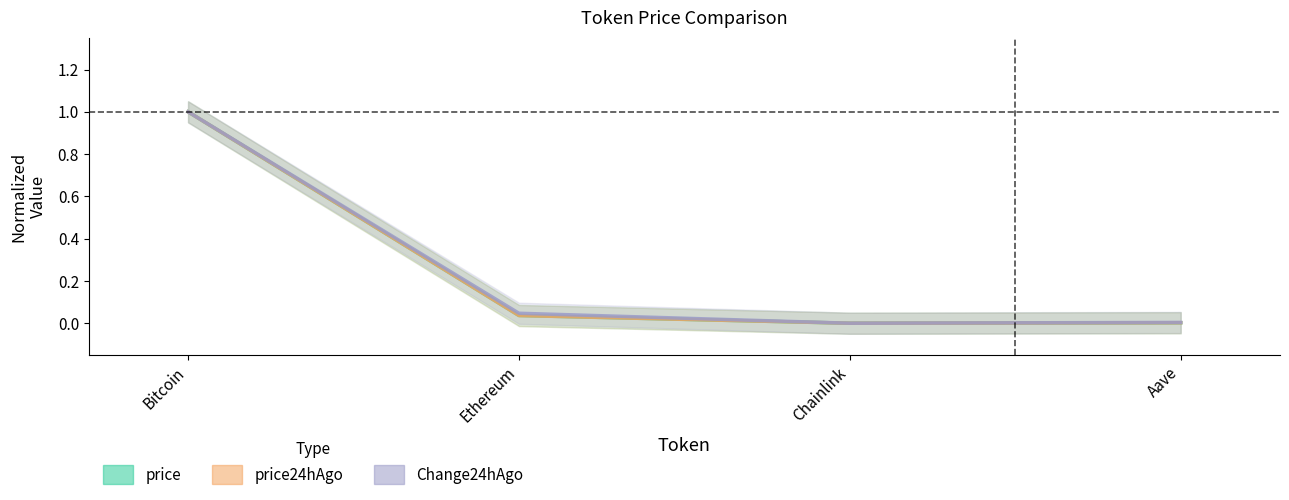

At which label is price24hAgo closest to 0?

Chainlink